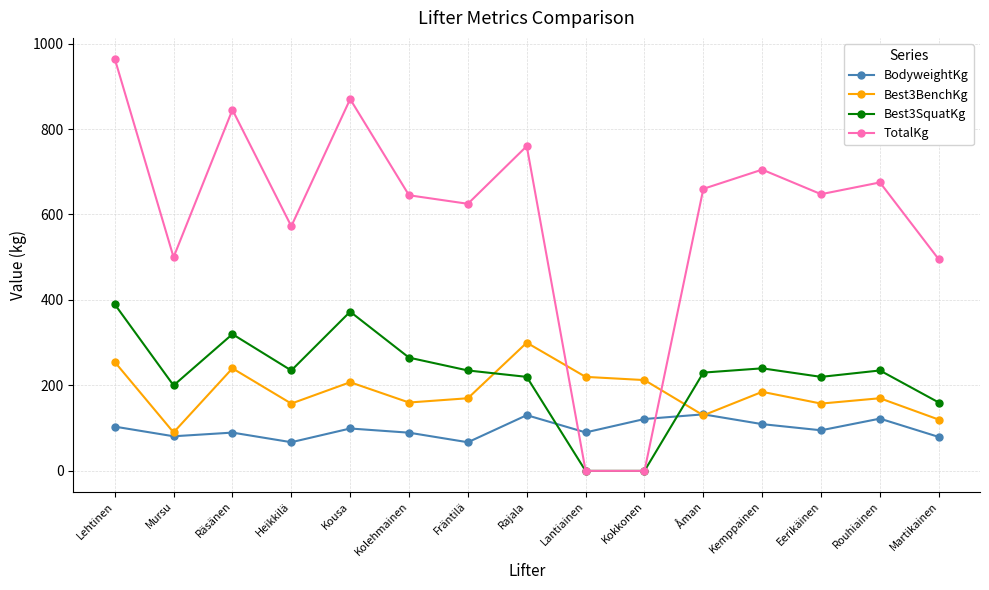

What is the label of the 14th point from the right?

Mursu